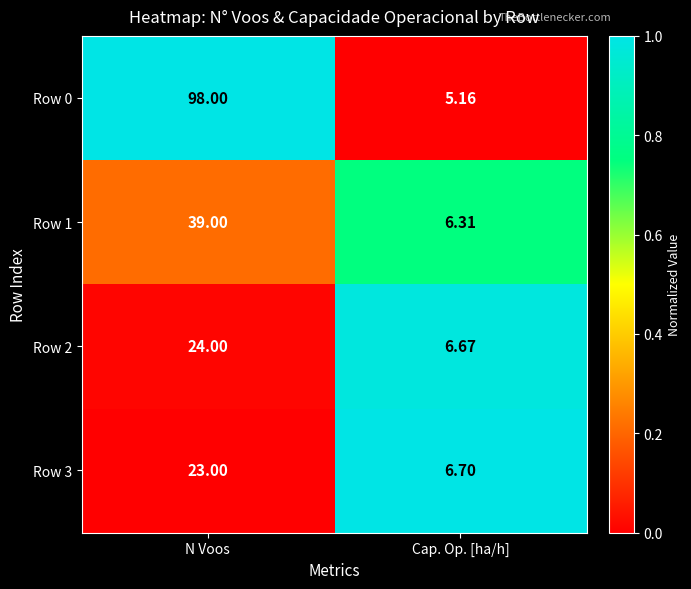

Rank the series at Cap. Op. [ha/h] from highest to lowest value.

Row 3, Row 2, Row 1, Row 0